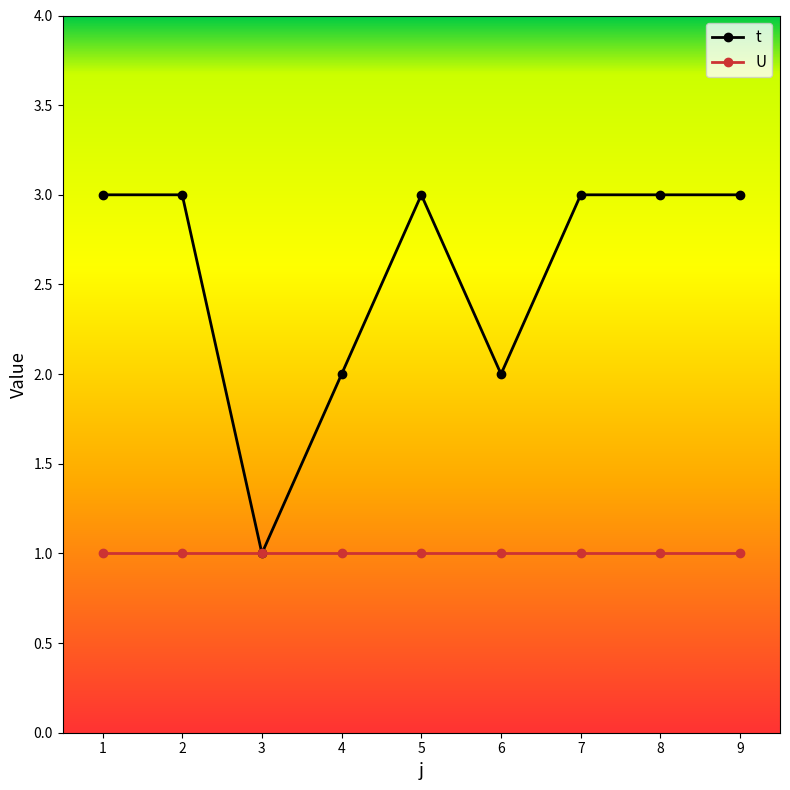

What is the minimum value shown in the chart?

1